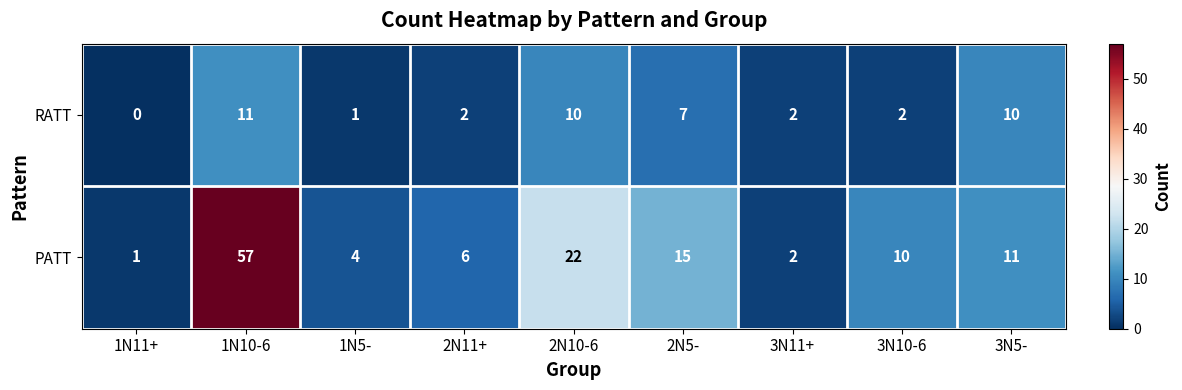

What is the approximate value of PATT at 3N10-6?

10